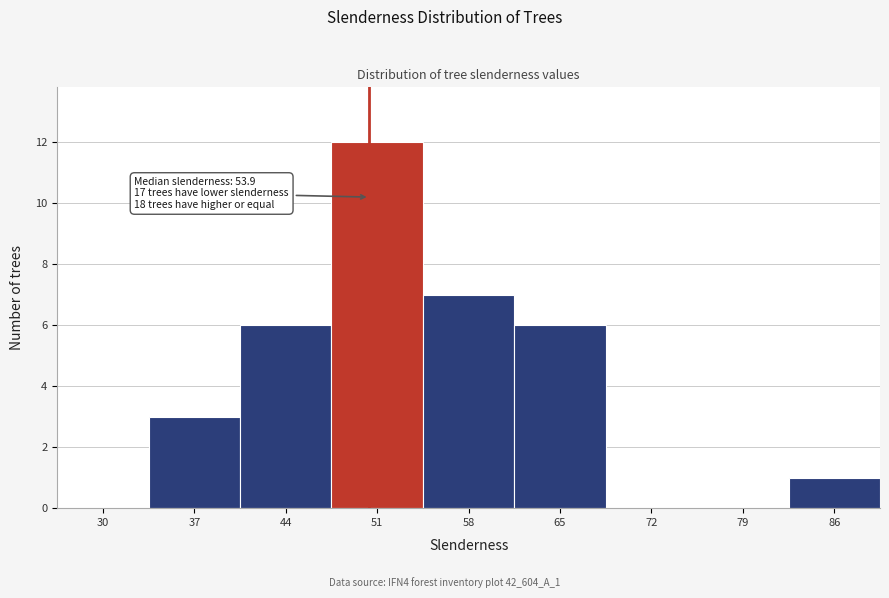

Reading left to right, extract all data points from this chart.

30=0	37=3	44=6	51=12	58=7	65=6	72=0	79=0	86=1